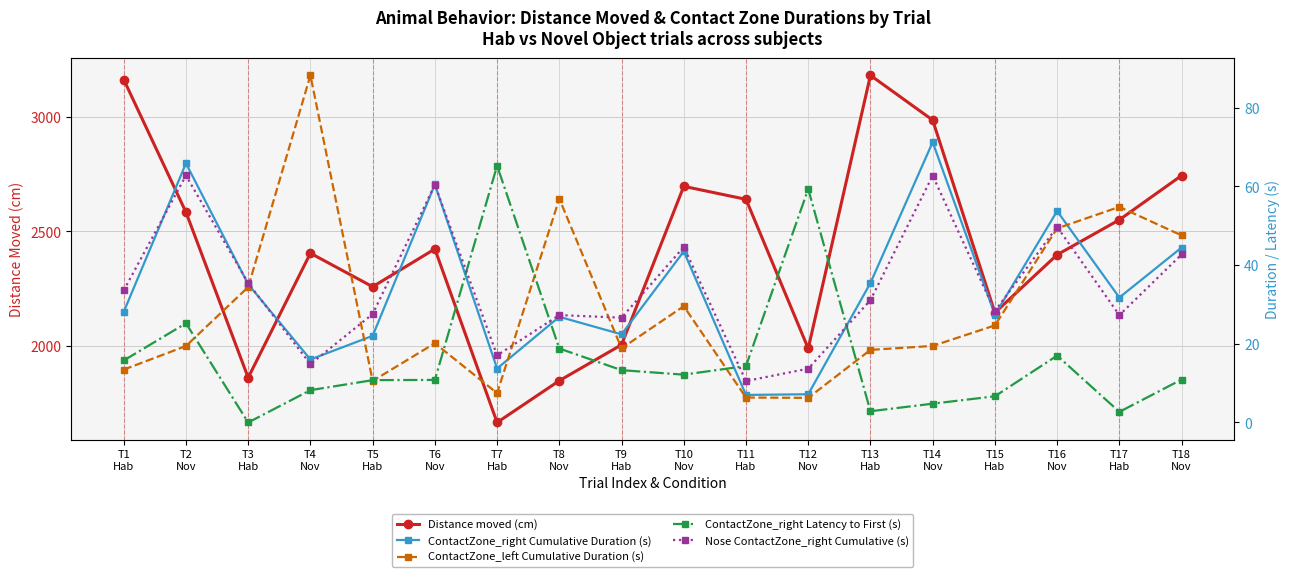

In ContactZone_left Cumulative Duration (s), how many points are lower than both neighbors (excluding endpoints)?

4